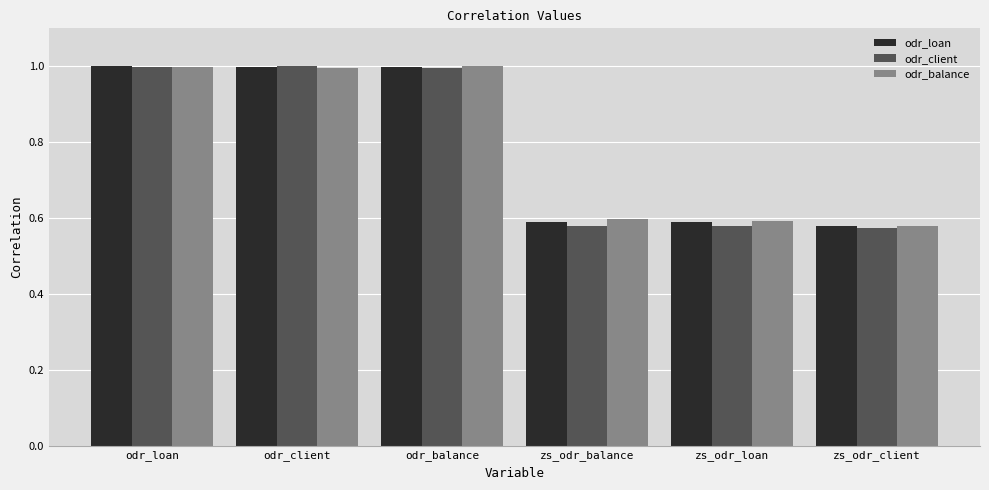

Which series has the widest spread of values?

odr_client